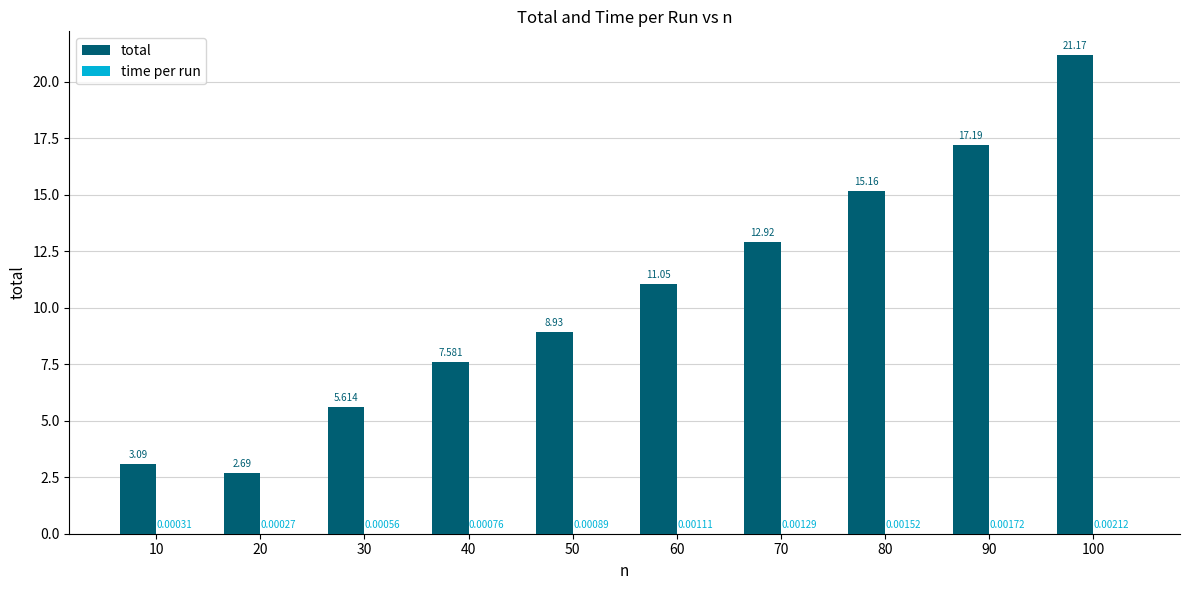

The value of total at 10 is 4.7. True or false?

False